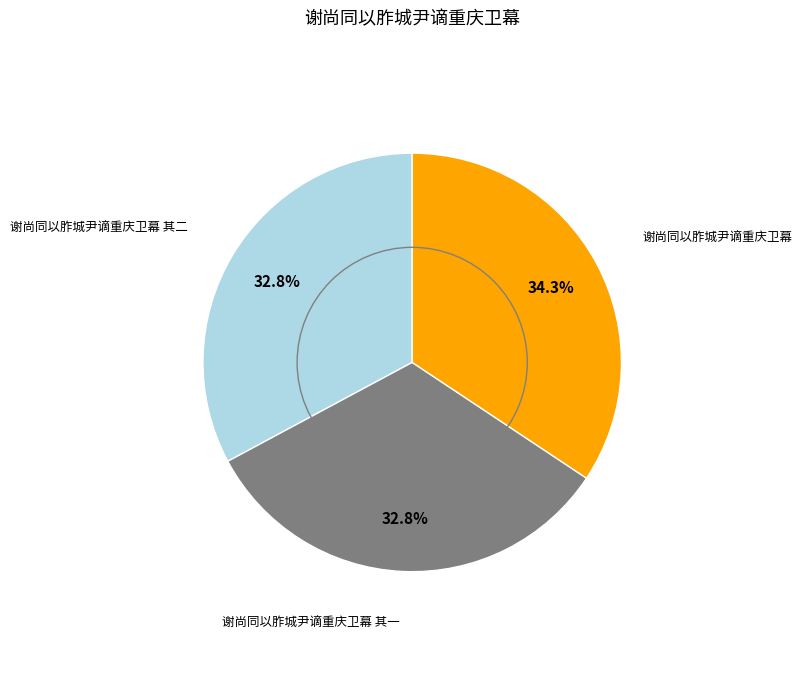

Is there a majority slice in this chart?

No